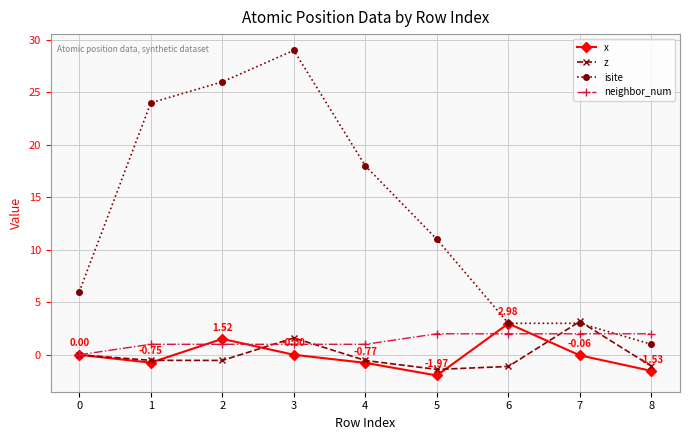

True or false: isite has more than 0 interior local peaks.

True